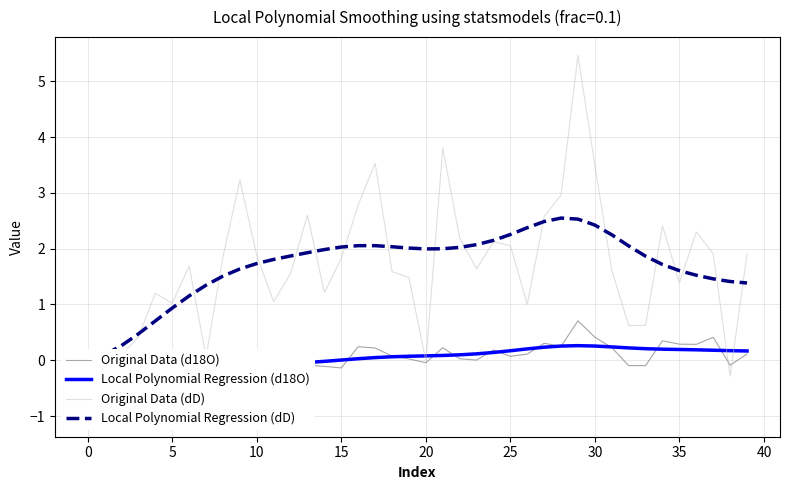

Reading left to right, transcribe all the data shown in this chart.

Original Data (d18O): -0.4	-0.4	-0.3	-0.2	-0.2	-0.1	-0.1	-0.4	0.1	0.1	-0.0	-0.1	-0.2	-0.1	-0.1	-0.1	0.2	0.2	0.1	0.0	-0.0	0.2	0.0	0.0	0.2	0.1	0.1	0.3	0.2	0.7	0.4	0.2	-0.1	-0.1	0.3	0.3	0.3	0.4	-0.1	0.1
Local Polynomial Regression (d18O): -0.3	-0.3	-0.3	-0.2	-0.2	-0.2	-0.1	-0.1	-0.1	-0.1	-0.1	-0.1	-0.1	-0.0	-0.0	0.0	0.0	0.0	0.1	0.1	0.1	0.1	0.1	0.1	0.1	0.2	0.2	0.2	0.3	0.3	0.3	0.2	0.2	0.2	0.2	0.2	0.2	0.2	0.2	0.2
Original Data (dD): -1.0	-0.1	0.1	0.4	1.2	1.0	1.7	0.1	1.9	3.2	1.9	1.1	1.6	2.6	1.2	1.8	2.8	3.5	1.6	1.5	-0.0	3.8	2.2	1.6	2.1	2.1	1.0	2.6	3.0	5.5	3.5	1.6	0.6	0.6	2.4	1.4	2.3	1.9	-0.3	1.9
Local Polynomial Regression (dD): 0.0	0.1	0.3	0.5	0.7	0.9	1.2	1.3	1.5	1.6	1.7	1.8	1.9	1.9	2.0	2.0	2.1	2.1	2.0	2.0	2.0	2.0	2.0	2.1	2.1	2.3	2.4	2.5	2.5	2.5	2.4	2.2	2.0	1.9	1.7	1.6	1.5	1.5	1.4	1.4